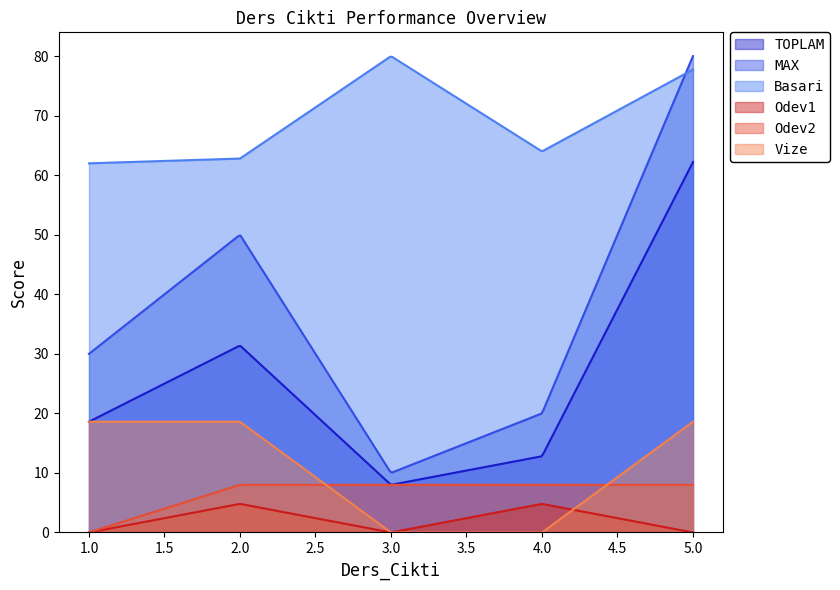

What is the lowest value of the Basari series?

62.0